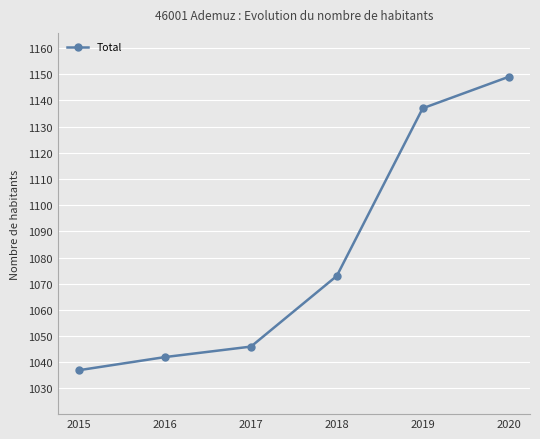

Reading left to right, transcribe all the data shown in this chart.

1037	1042	1046	1073	1137	1149